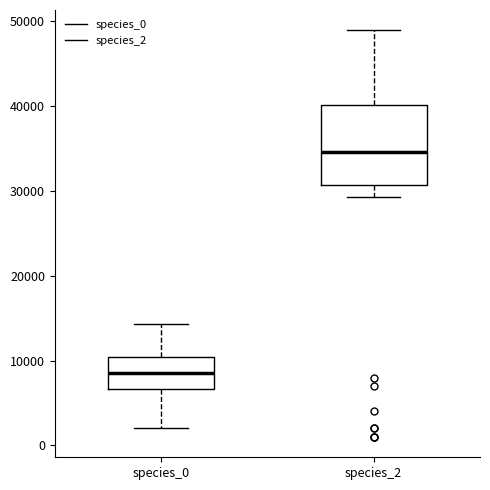

Reading left to right, transcribe this box plot: for each box, give where its median line is, the range the box spans, and where its two whiskers end, as read against the y-axis. The values are not printed on the chart, so give them approximately, as read against the axis.

species_0: median 9000, box 7000 to 10000, whiskers 2000 to 14000
species_2: median 35000, box 31000 to 40000, whiskers 29000 to 49000